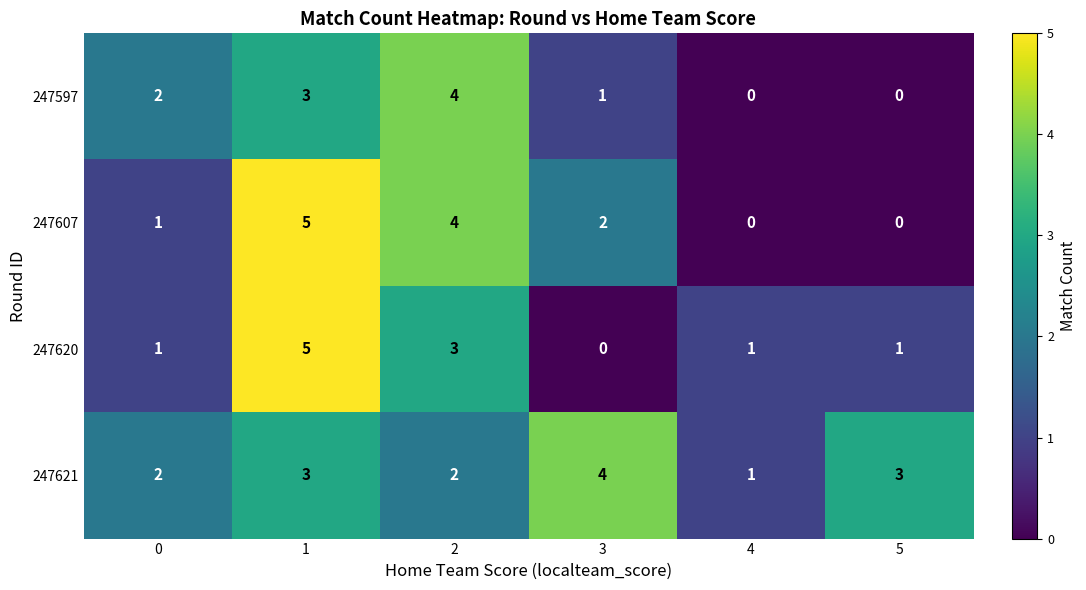

What is the difference between the highest and lowest values at 4?

1